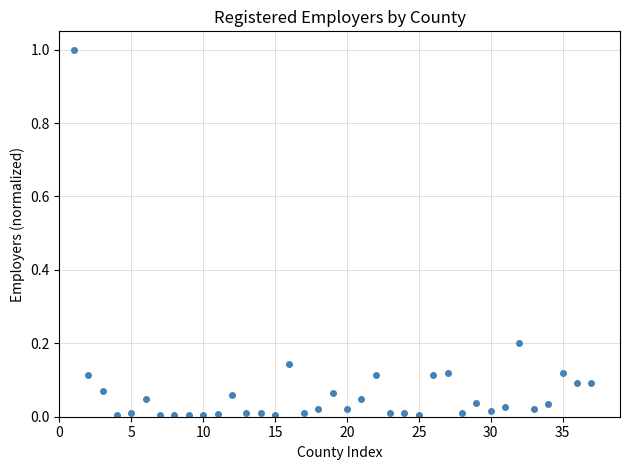

True or false: the data has more than 2 interior local peaks.

True